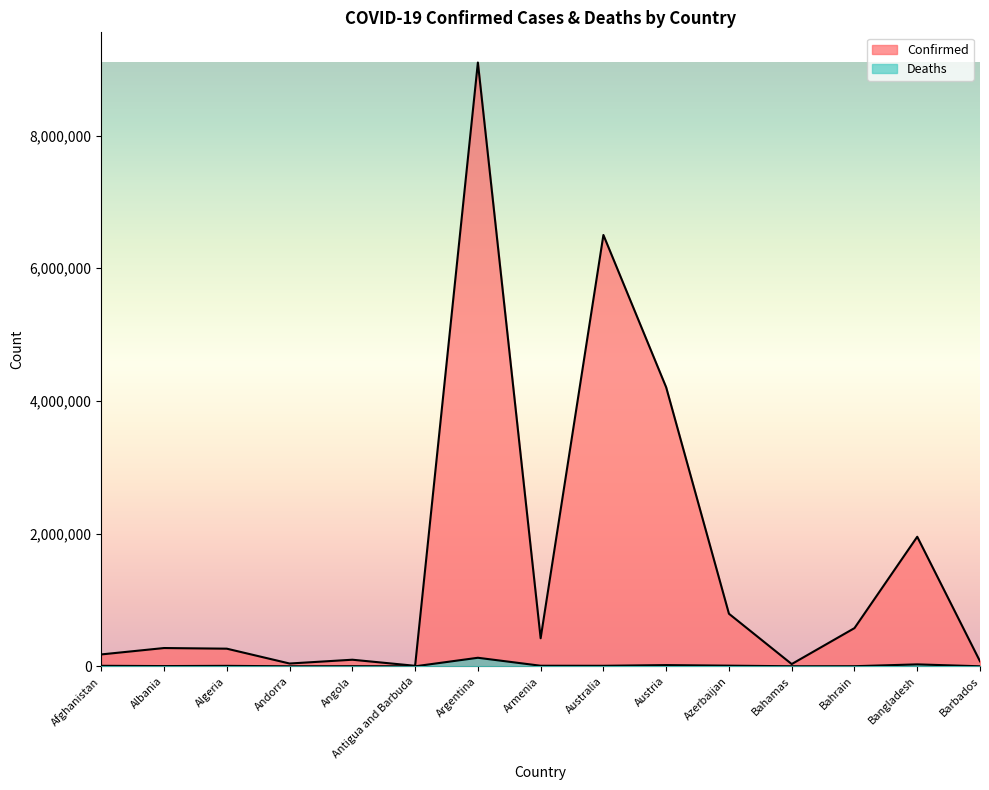

The Deaths series shows 3497 at Albania. True or false?

True